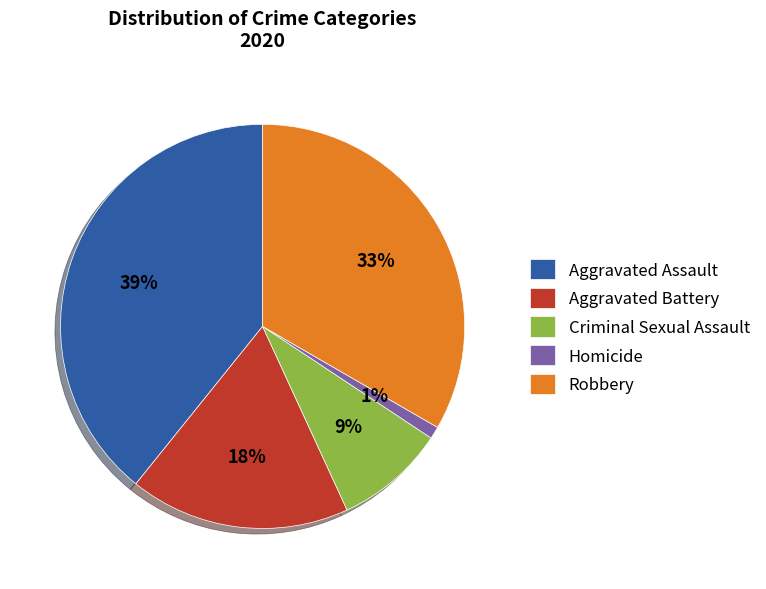

Is the sum of Criminal Sexual Assault and Aggravated Assault greater than half?

No